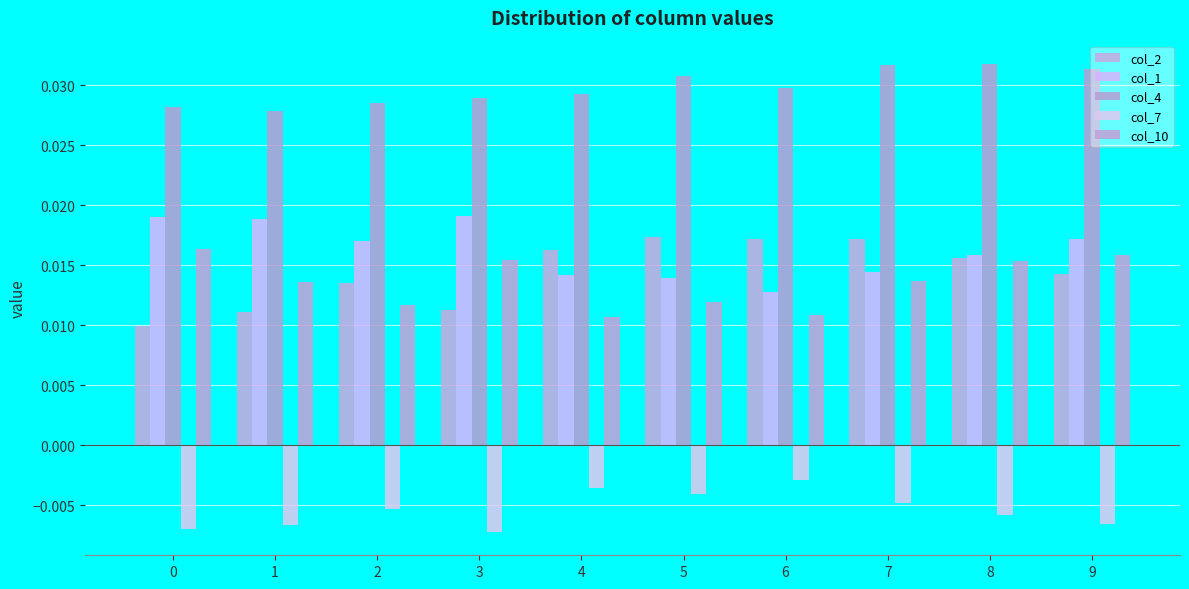

Rank the series by their maximum value, from highest to lowest.

col_4, col_1, col_2, col_10, col_7